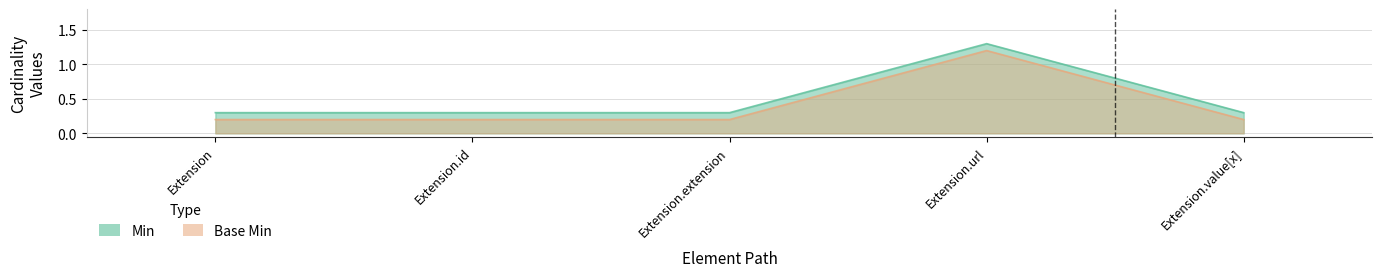

Between Extension.url and Extension.id, which is larger?

Extension.url